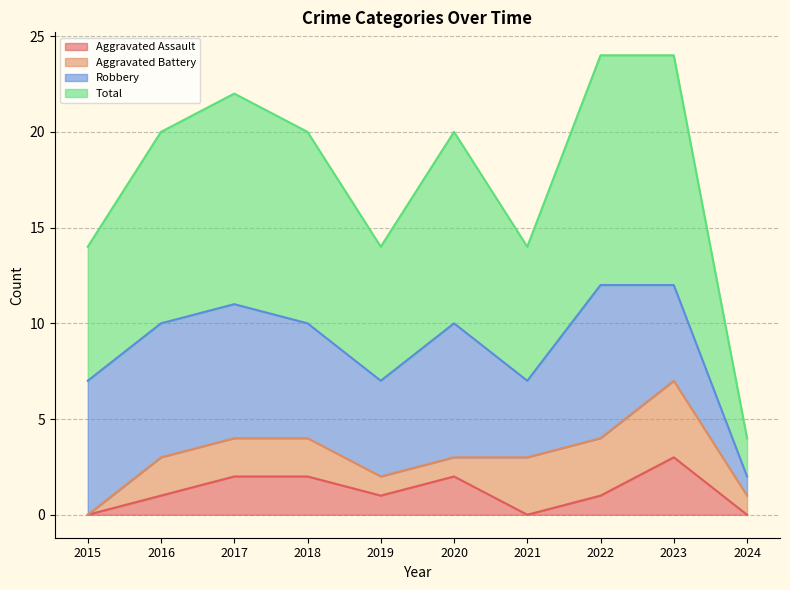

What value does the Total series have at 2018, to the nearest 5?

10